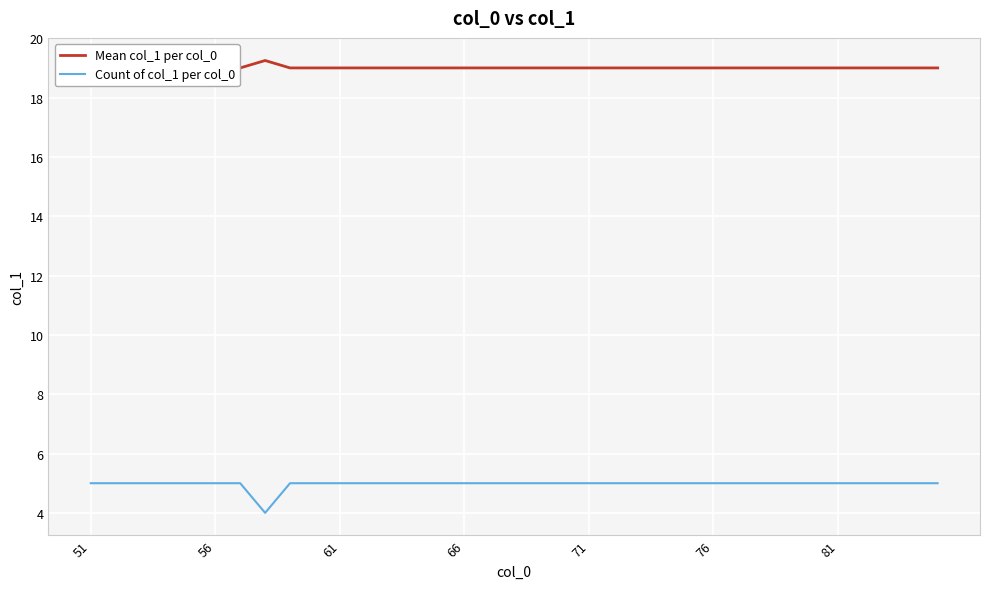

True or false: Mean col_1 per col_0 has a value of 19.0 at 81.

True